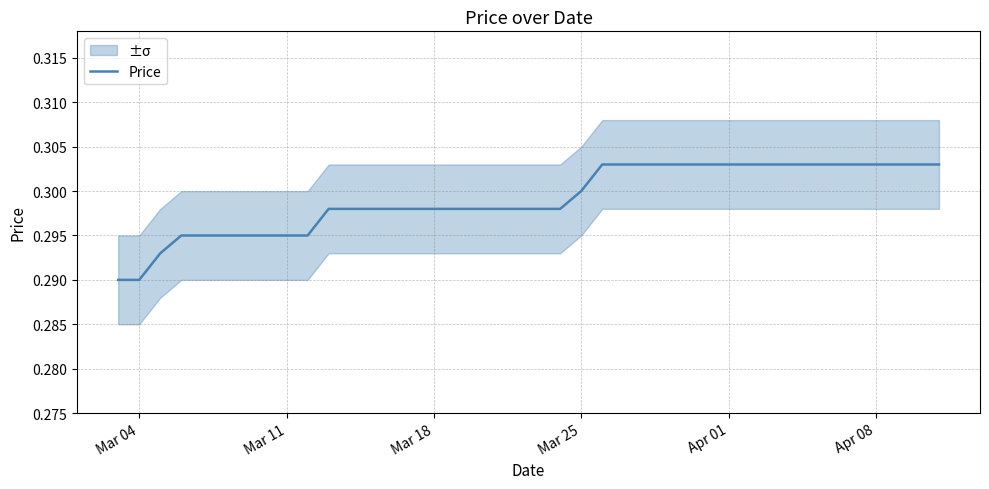

What is the smallest value displayed?

0.3